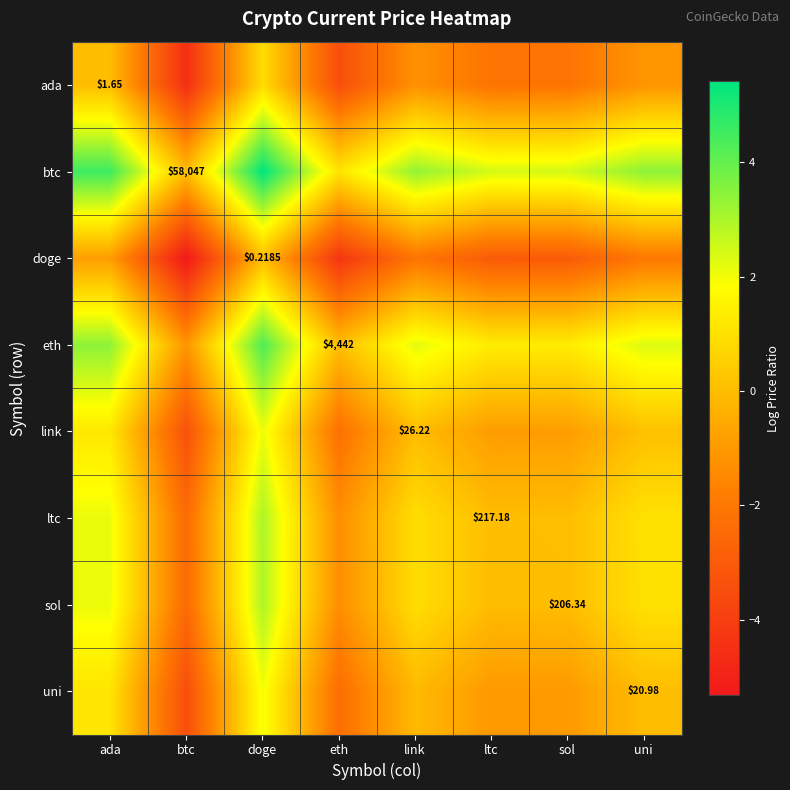

What is the smallest value displayed?

-5.3